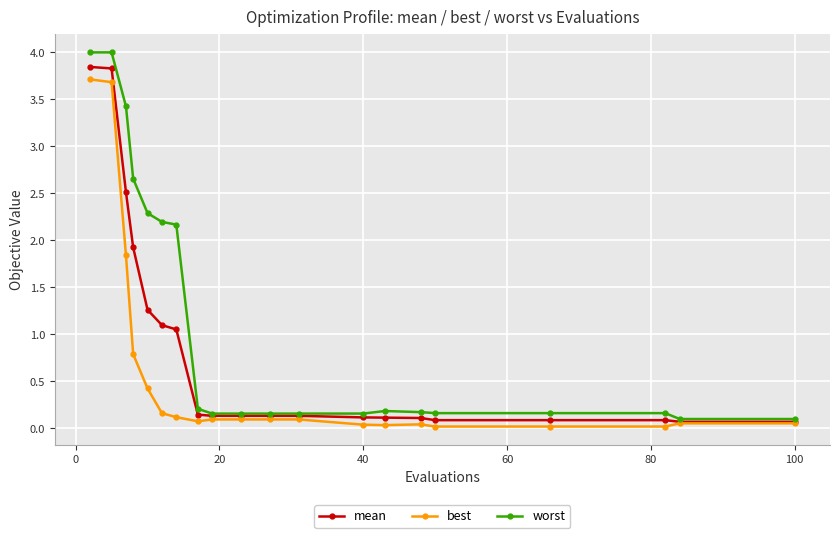

Which series has the widest spread of values?

worst